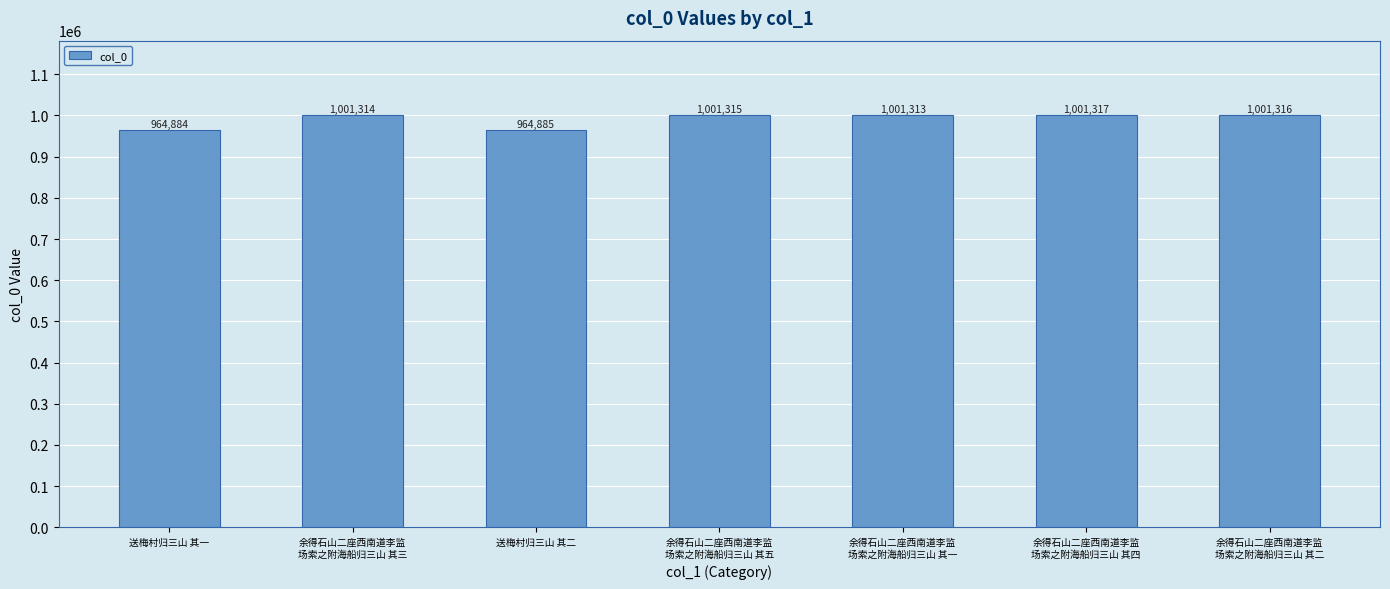

What is the label of the 5th bar from the right?

送梅村归三山 其二